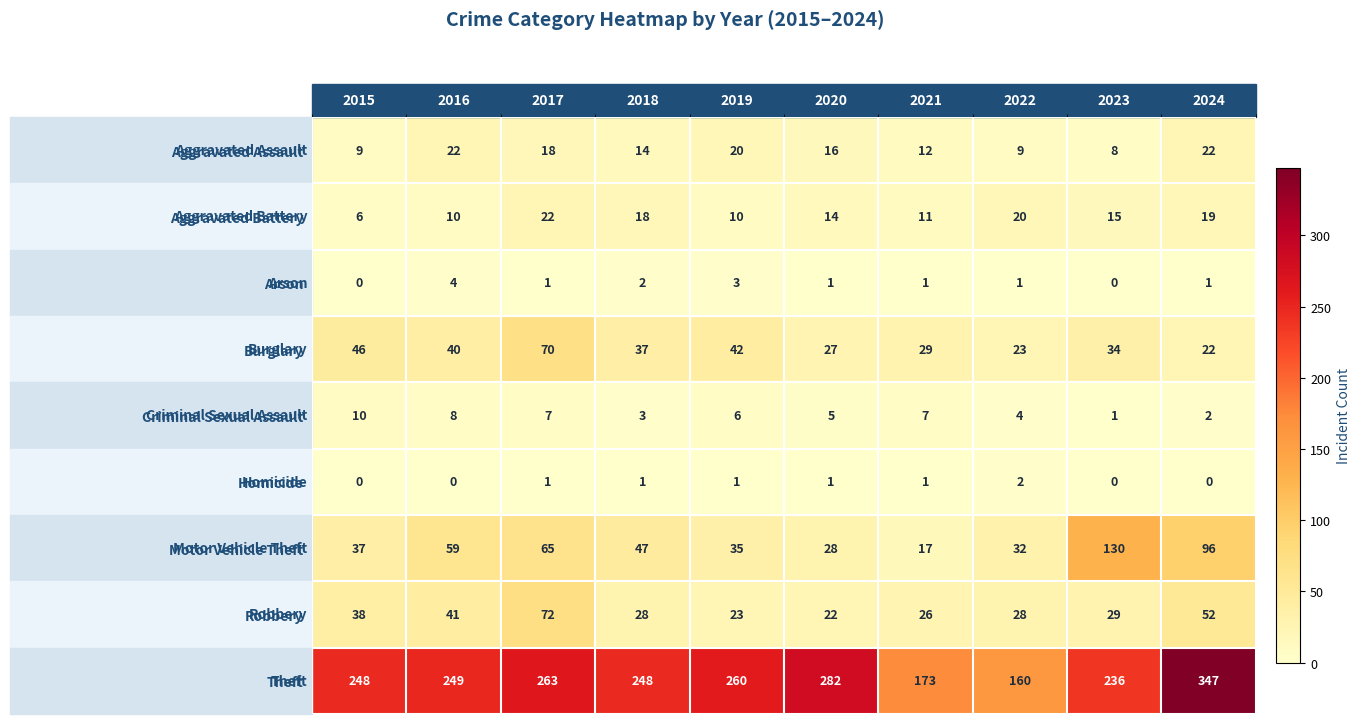

The Arson series shows 1 at 2024. True or false?

True